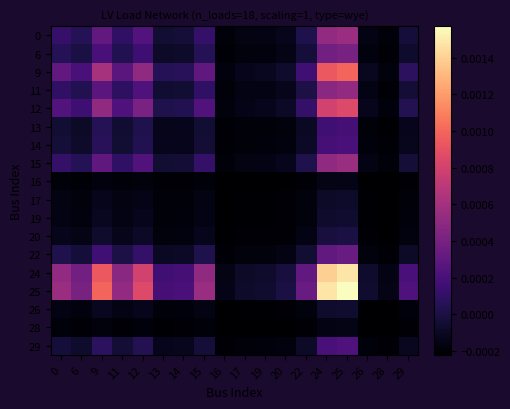

Which has a higher value, 22 or 28?

22